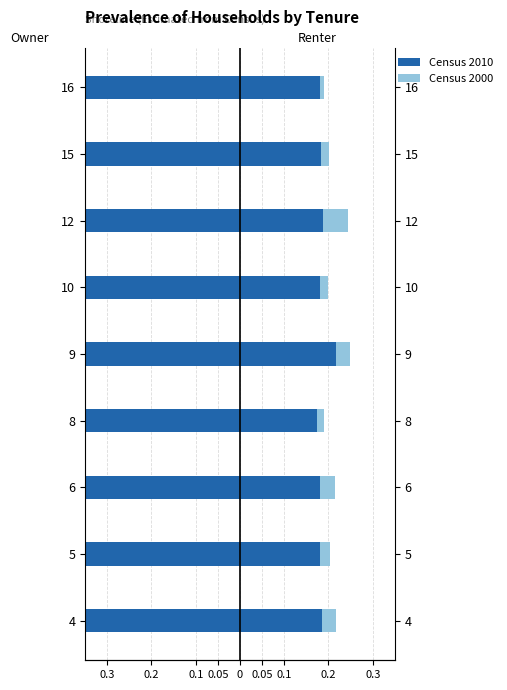

Rank the series by their average value, from highest to lowest.

Census 2000, Census 2010